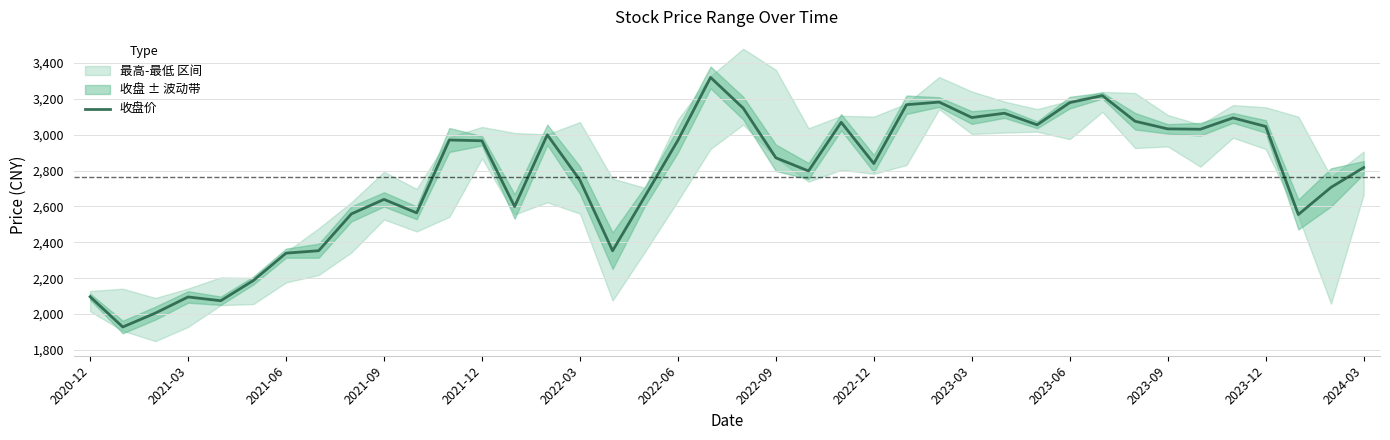

What is the lowest value of the 收盘价 series?

1928.2